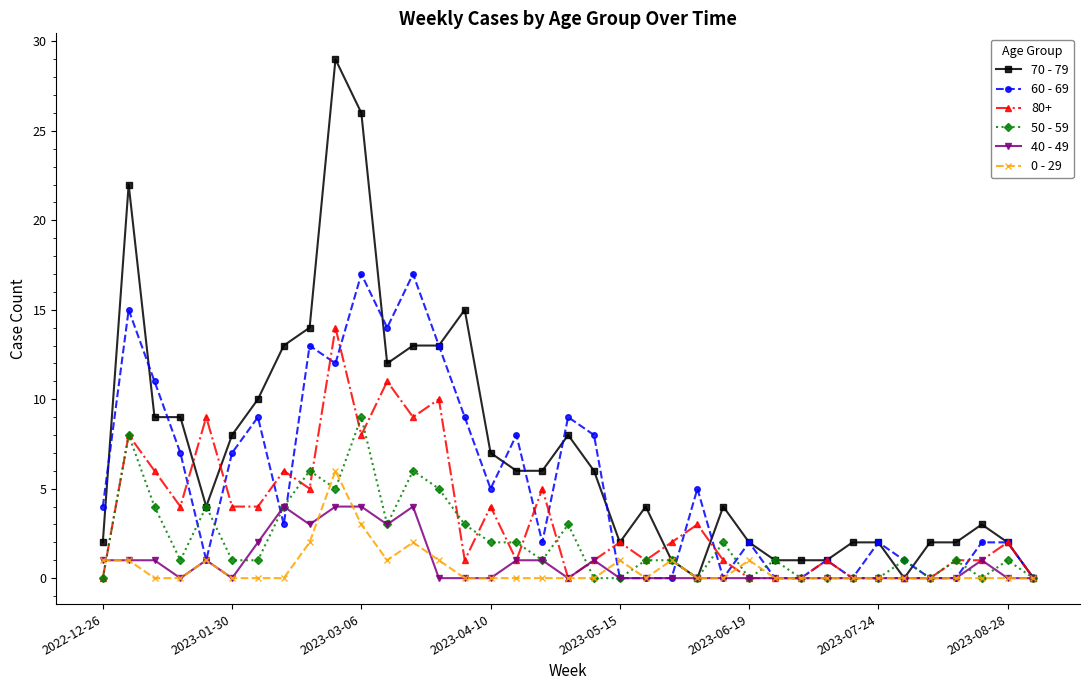

True or false: 60 - 69 and 50 - 59 cross at least once.

True